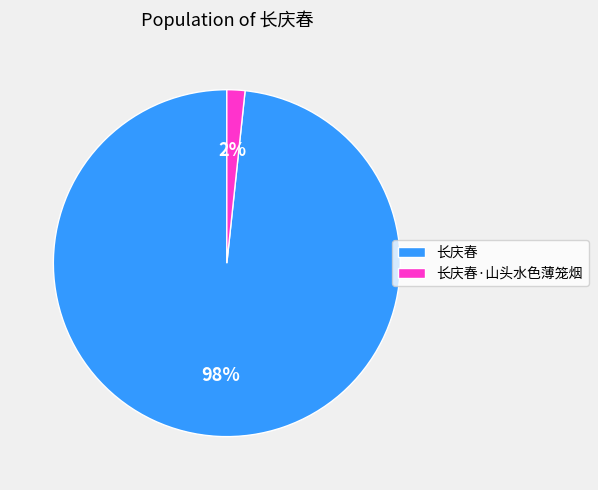

To the nearest percent, what is the average slice percentage?

50%